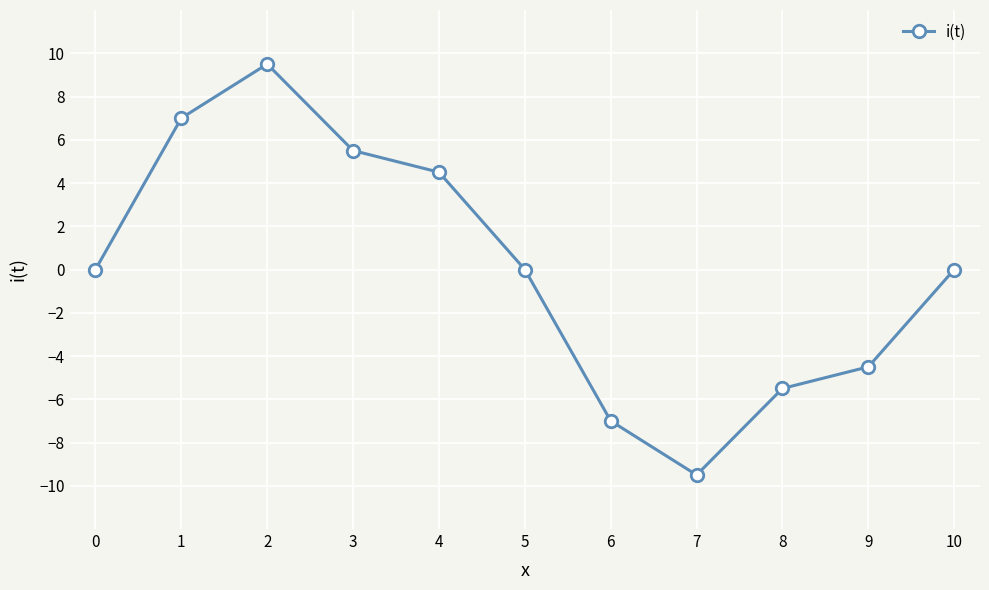

Which label corresponds to the largest value in the chart?

2